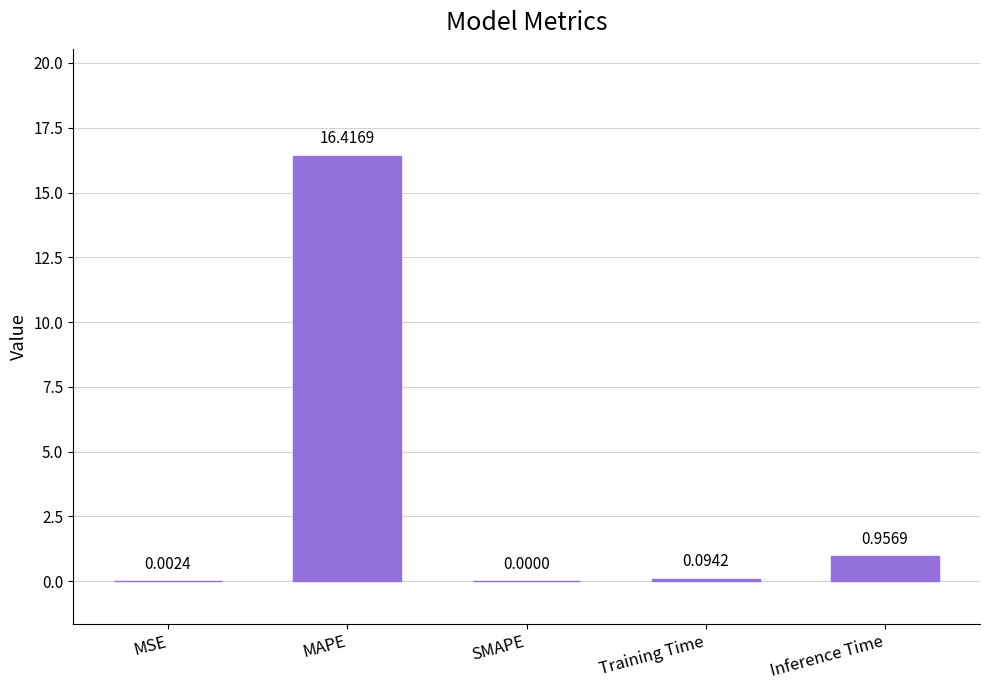

Which category has the highest value across all series?

MAPE